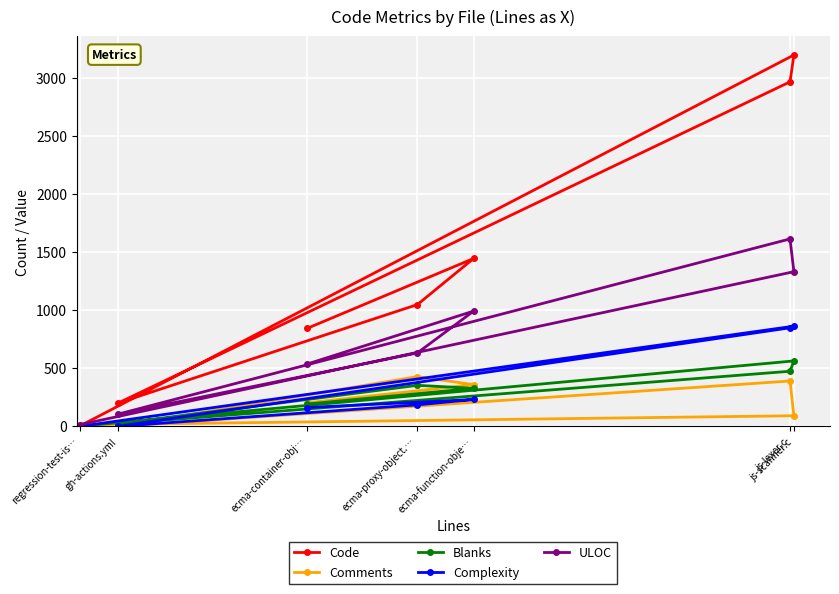

True or false: Complexity and Code cross at least once.

False